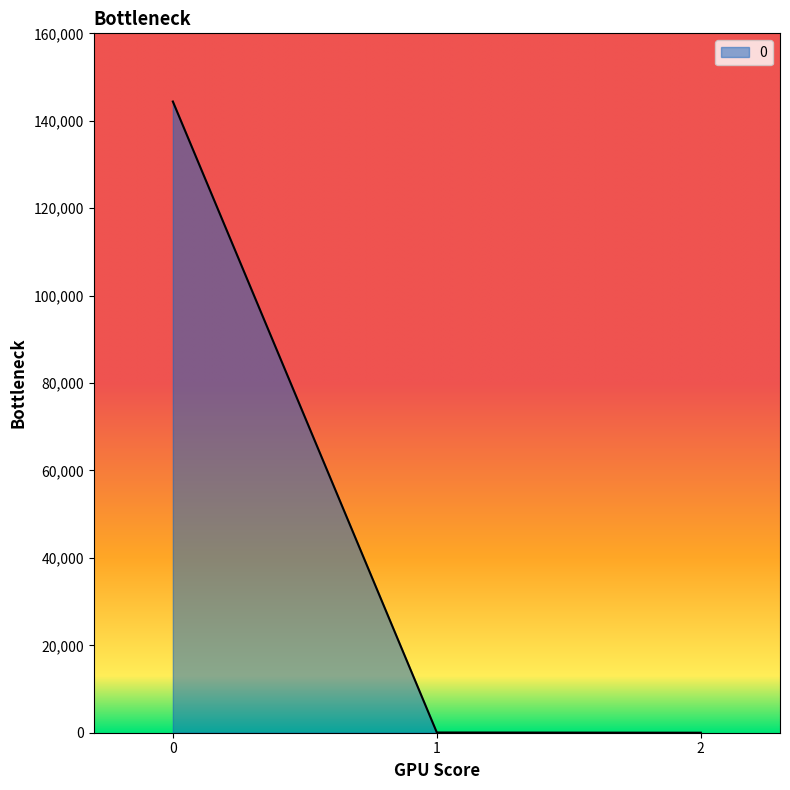

What is the change in value from 0 to 2?

-144399.2